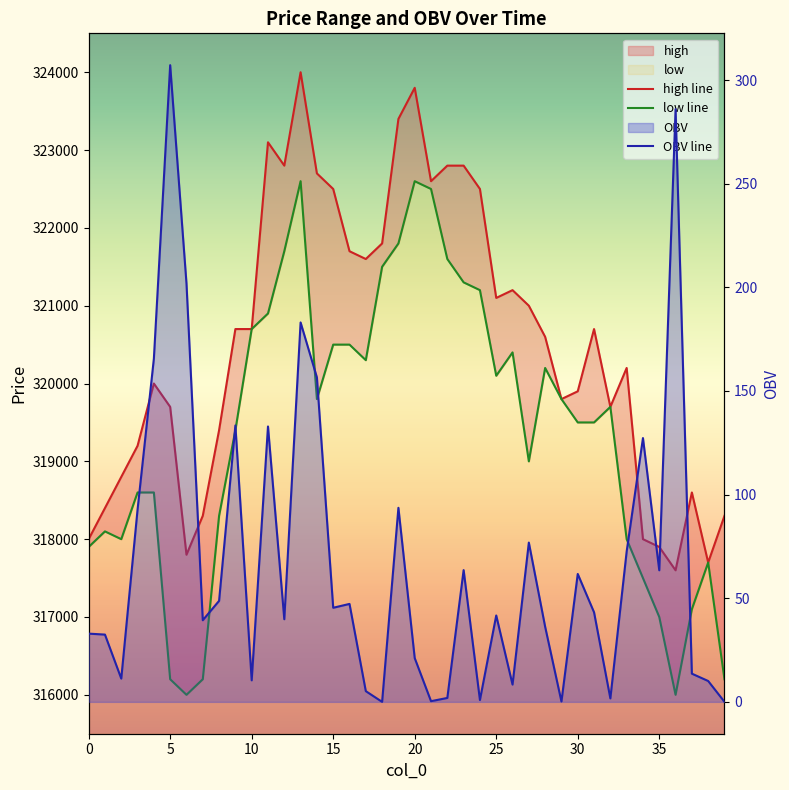

How many lines are shown in the chart?

3